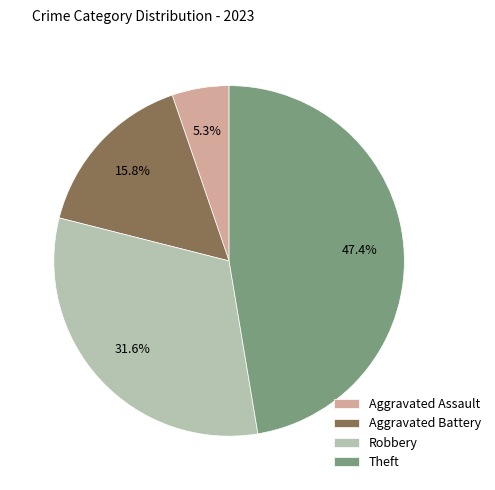

To the nearest percent, what is the difference between the largest and smallest slice percentages?

42%